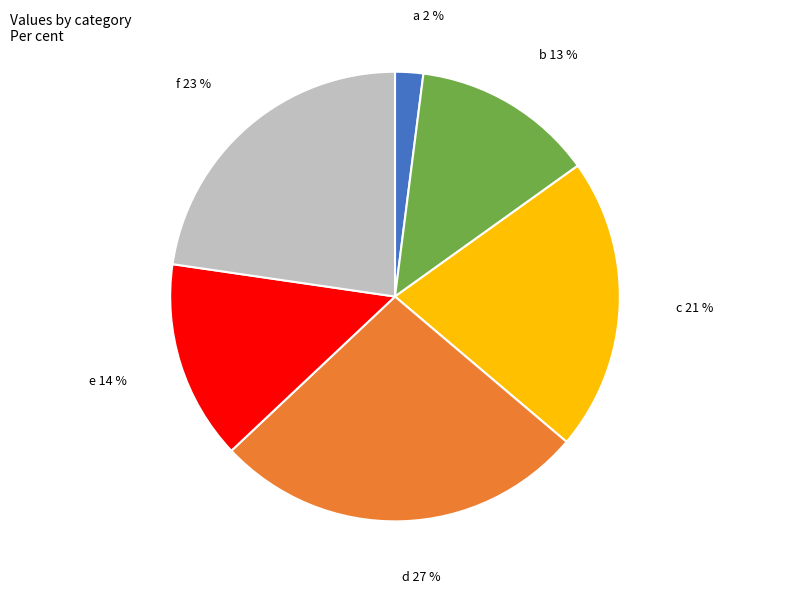

True or false: c accounts for 21% of the total.

True